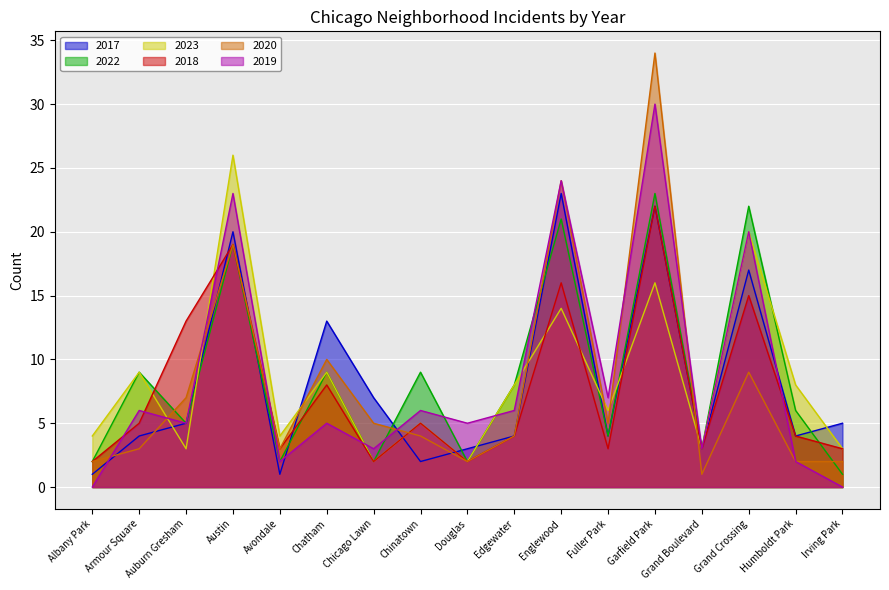

What is the spread (max minus min) of values at Edgewater?

4